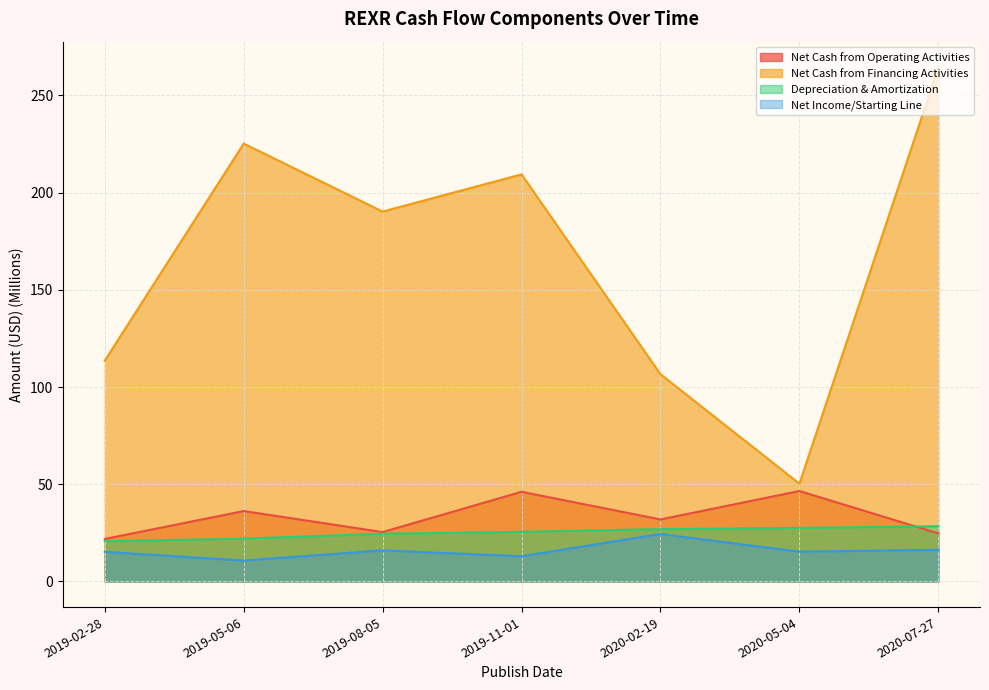

Reading right to left, extract all data points from this chart.

Net Cash from Operating Activities: 24.7	46.5	31.9	46.1	25.4	36.2	21.8
Net Cash from Financing Activities: 264.5	50.3	106.6	209.4	190.3	225.2	113.6
Depreciation & Amortization: 28.4	27.5	26.9	25.5	24.5	22.0	20.7
Net Income/Starting Line: 16.3	15.3	24.4	12.9	16.0	10.7	15.2